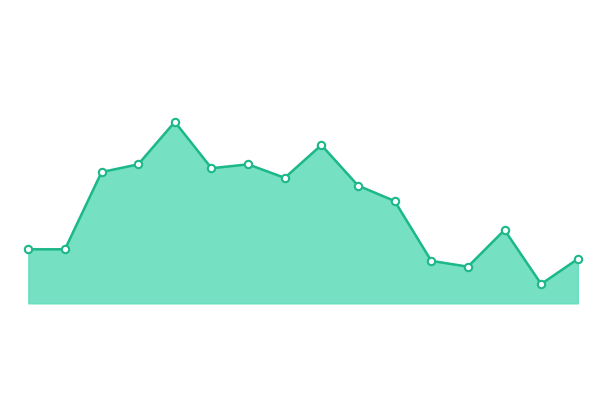

Is this an area chart (filled region under the line)?

Yes